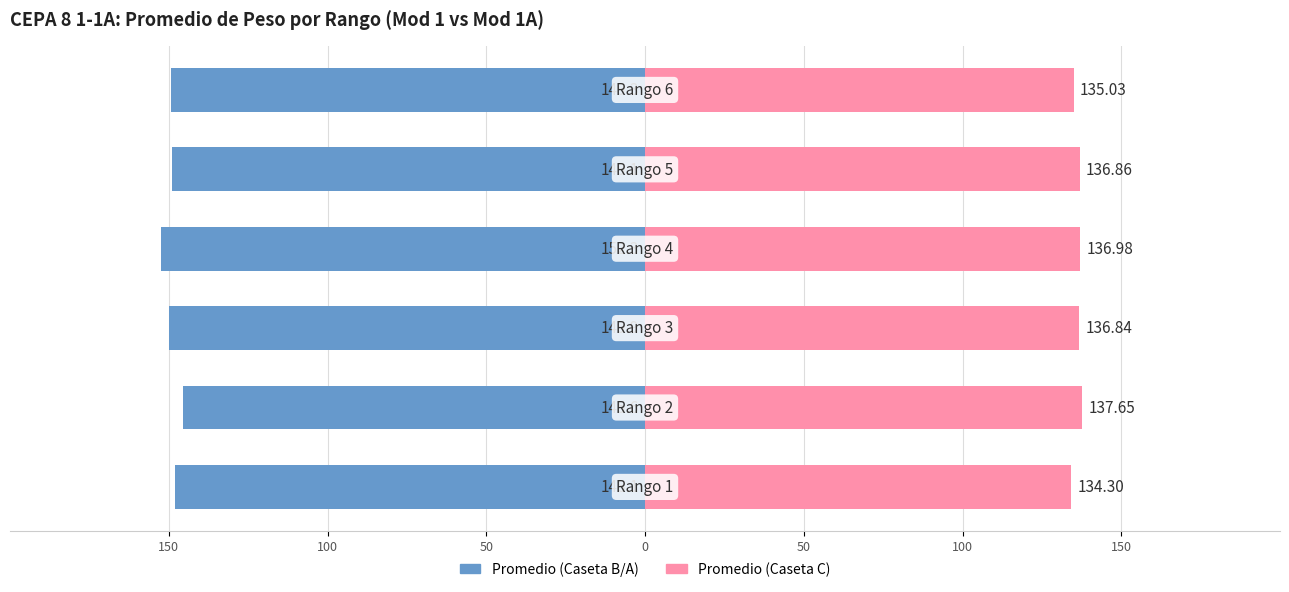

True or false: Promedio (Caseta C) has a value of 76.9 at 100.

False